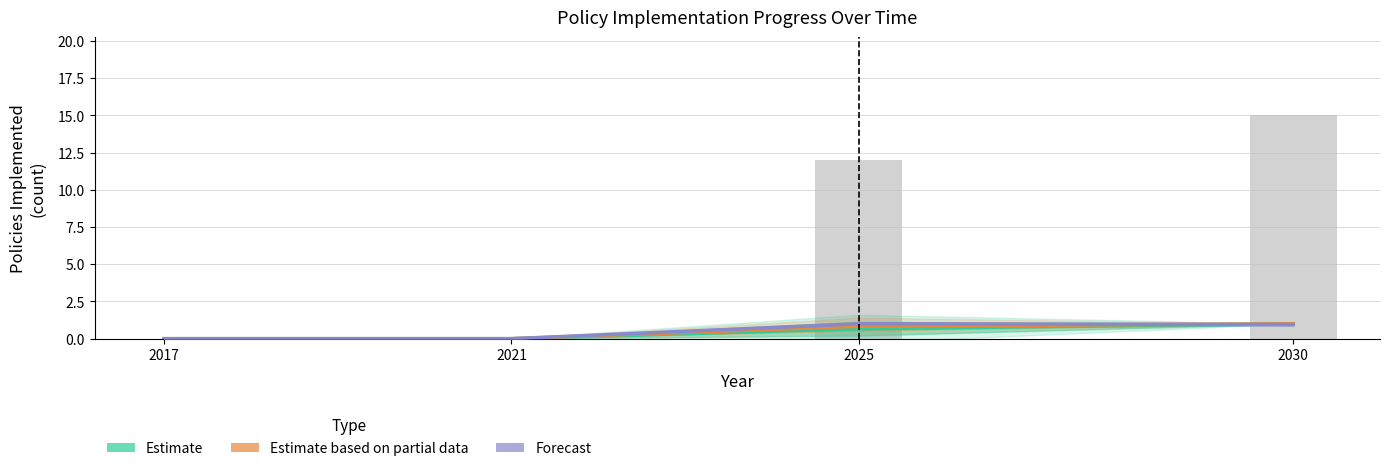

True or false: Forecast has a value of 0.3 at 2021.

False